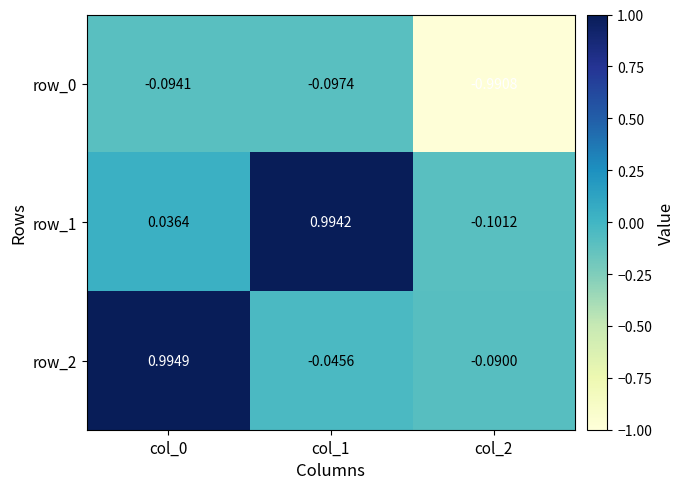

Is the value of row_1 at col_1 greater than the value of row_2 at col_0?

No